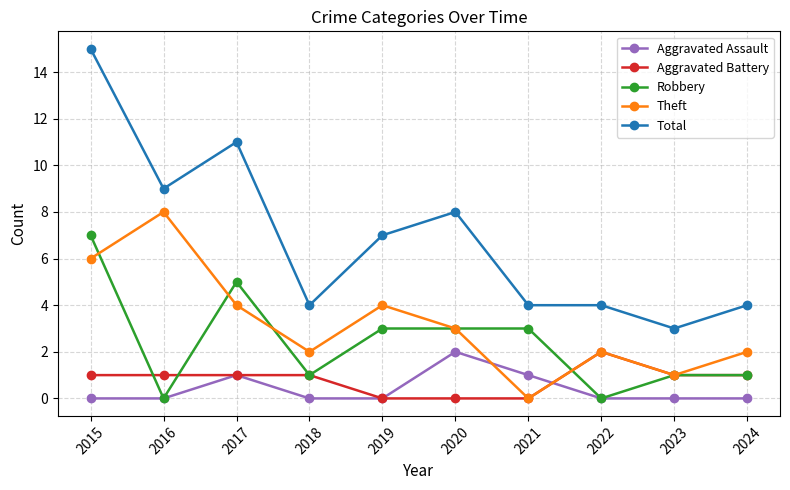

What is the total value across all series at 2015?

29